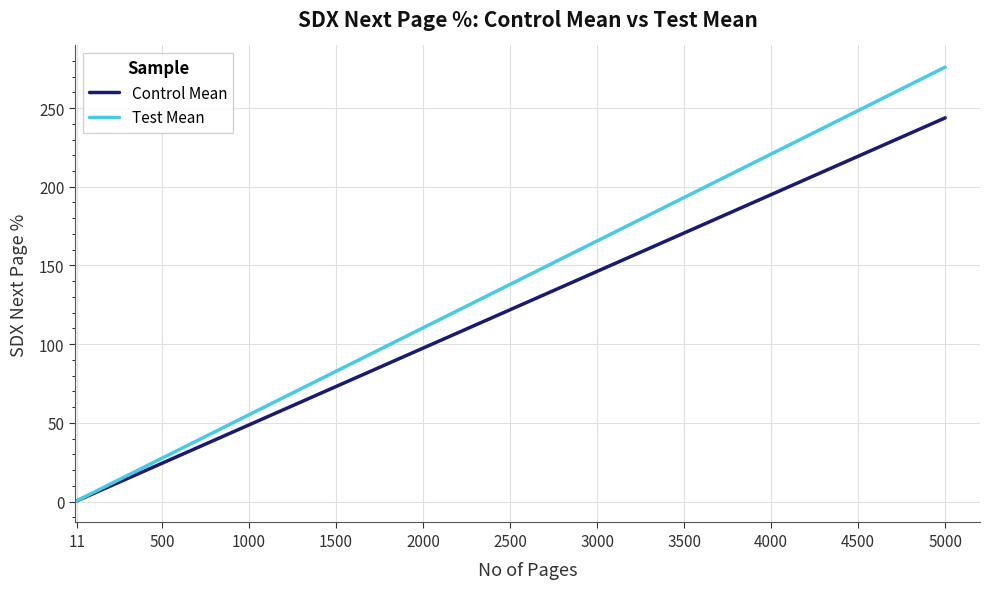

What is the greatest value displayed?

276.0